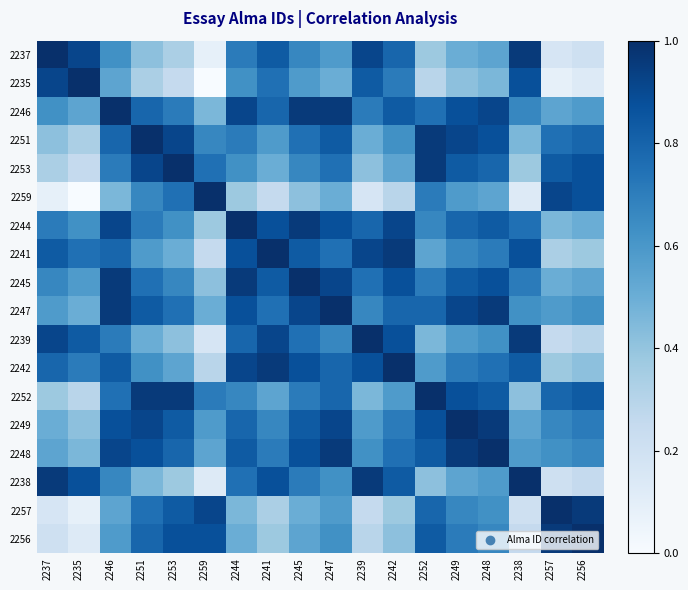

Reading right to left, what are all the values shown in this chart?

2237: 2256=0.2	2257=0.2	2238=1.0	2248=0.5	2249=0.5	2252=0.4	2242=0.8	2239=0.9	2247=0.6	2245=0.7	2241=0.8	2244=0.7	2259=0.1	2253=0.3	2251=0.4	2246=0.6	2235=0.9	2237=1.0
2235: 2256=0.1	2257=0.1	2238=0.9	2248=0.5	2249=0.4	2252=0.3	2242=0.7	2239=0.8	2247=0.5	2245=0.6	2241=0.8	2244=0.6	2259=0.0	2253=0.2	2251=0.3	2246=0.5	2235=1.0	2237=0.9
2246: 2256=0.6	2257=0.5	2238=0.7	2248=0.9	2249=0.9	2252=0.8	2242=0.8	2239=0.7	2247=1.0	2245=1.0	2241=0.8	2244=0.9	2259=0.5	2253=0.7	2251=0.8	2246=1.0	2235=0.5	2237=0.6
2251: 2256=0.8	2257=0.8	2238=0.5	2248=0.9	2249=0.9	2252=1.0	2242=0.6	2239=0.5	2247=0.8	2245=0.8	2241=0.6	2244=0.7	2259=0.7	2253=0.9	2251=1.0	2246=0.8	2235=0.3	2237=0.4
2253: 2256=0.9	2257=0.8	2238=0.4	2248=0.8	2249=0.8	2252=1.0	2242=0.5	2239=0.4	2247=0.8	2245=0.7	2241=0.5	2244=0.6	2259=0.8	2253=1.0	2251=0.9	2246=0.7	2235=0.2	2237=0.3
2259: 2256=0.9	2257=0.9	2238=0.1	2248=0.5	2249=0.6	2252=0.7	2242=0.3	2239=0.2	2247=0.5	2245=0.4	2241=0.2	2244=0.4	2259=1.0	2253=0.8	2251=0.7	2246=0.5	2235=0.0	2237=0.1
2244: 2256=0.5	2257=0.5	2238=0.8	2248=0.8	2249=0.8	2252=0.7	2242=0.9	2239=0.8	2247=0.9	2245=1.0	2241=0.9	2244=1.0	2259=0.4	2253=0.6	2251=0.7	2246=0.9	2235=0.6	2237=0.7
2241: 2256=0.4	2257=0.3	2238=0.9	2248=0.7	2249=0.7	2252=0.5	2242=1.0	2239=0.9	2247=0.8	2245=0.8	2241=1.0	2244=0.9	2259=0.2	2253=0.5	2251=0.6	2246=0.8	2235=0.8	2237=0.8
2245: 2256=0.5	2257=0.5	2238=0.7	2248=0.9	2249=0.8	2252=0.7	2242=0.9	2239=0.8	2247=0.9	2245=1.0	2241=0.8	2244=1.0	2259=0.4	2253=0.7	2251=0.8	2246=1.0	2235=0.6	2237=0.7
2247: 2256=0.6	2257=0.6	2238=0.6	2248=1.0	2249=0.9	2252=0.8	2242=0.8	2239=0.7	2247=1.0	2245=0.9	2241=0.8	2244=0.9	2259=0.5	2253=0.8	2251=0.8	2246=1.0	2235=0.5	2237=0.6
2239: 2256=0.3	2257=0.2	2238=1.0	2248=0.6	2249=0.6	2252=0.5	2242=0.9	2239=1.0	2247=0.7	2245=0.8	2241=0.9	2244=0.8	2259=0.2	2253=0.4	2251=0.5	2246=0.7	2235=0.8	2237=0.9
2242: 2256=0.4	2257=0.4	2238=0.8	2248=0.8	2249=0.7	2252=0.6	2242=1.0	2239=0.9	2247=0.8	2245=0.9	2241=1.0	2244=0.9	2259=0.3	2253=0.5	2251=0.6	2246=0.8	2235=0.7	2237=0.8
2252: 2256=0.8	2257=0.8	2238=0.4	2248=0.8	2249=0.9	2252=1.0	2242=0.6	2239=0.5	2247=0.8	2245=0.7	2241=0.5	2244=0.7	2259=0.7	2253=1.0	2251=1.0	2246=0.8	2235=0.3	2237=0.4
2249: 2256=0.7	2257=0.7	2238=0.5	2248=1.0	2249=1.0	2252=0.9	2242=0.7	2239=0.6	2247=0.9	2245=0.8	2241=0.7	2244=0.8	2259=0.6	2253=0.8	2251=0.9	2246=0.9	2235=0.4	2237=0.5
2248: 2256=0.7	2257=0.6	2238=0.6	2248=1.0	2249=1.0	2252=0.8	2242=0.8	2239=0.6	2247=1.0	2245=0.9	2241=0.7	2244=0.8	2259=0.5	2253=0.8	2251=0.9	2246=0.9	2235=0.5	2237=0.5
2238: 2256=0.2	2257=0.2	2238=1.0	2248=0.6	2249=0.5	2252=0.4	2242=0.8	2239=1.0	2247=0.6	2245=0.7	2241=0.9	2244=0.8	2259=0.1	2253=0.4	2251=0.5	2246=0.7	2235=0.9	2237=1.0
2257: 2256=1.0	2257=1.0	2238=0.2	2248=0.6	2249=0.7	2252=0.8	2242=0.4	2239=0.2	2247=0.6	2245=0.5	2241=0.3	2244=0.5	2259=0.9	2253=0.8	2251=0.8	2246=0.5	2235=0.1	2237=0.2
2256: 2256=1.0	2257=1.0	2238=0.2	2248=0.7	2249=0.7	2252=0.8	2242=0.4	2239=0.3	2247=0.6	2245=0.5	2241=0.4	2244=0.5	2259=0.9	2253=0.9	2251=0.8	2246=0.6	2235=0.1	2237=0.2